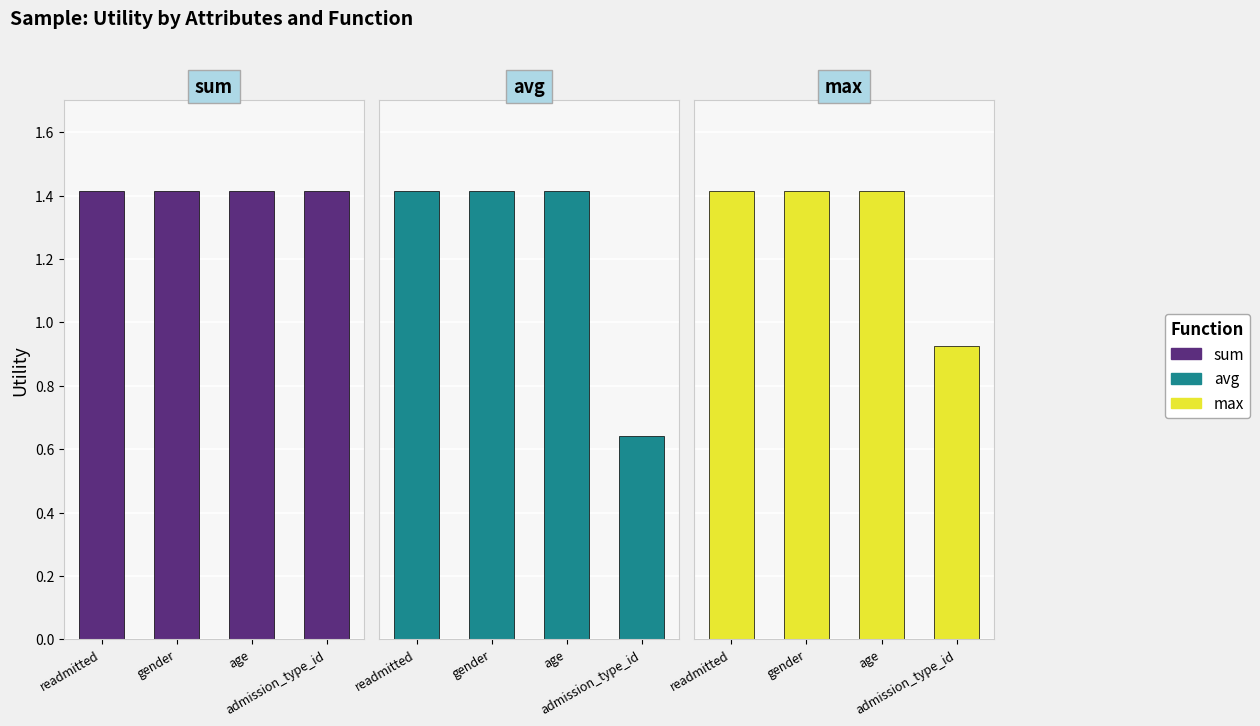

True or false: sum has a value of 0.9 at age.

False